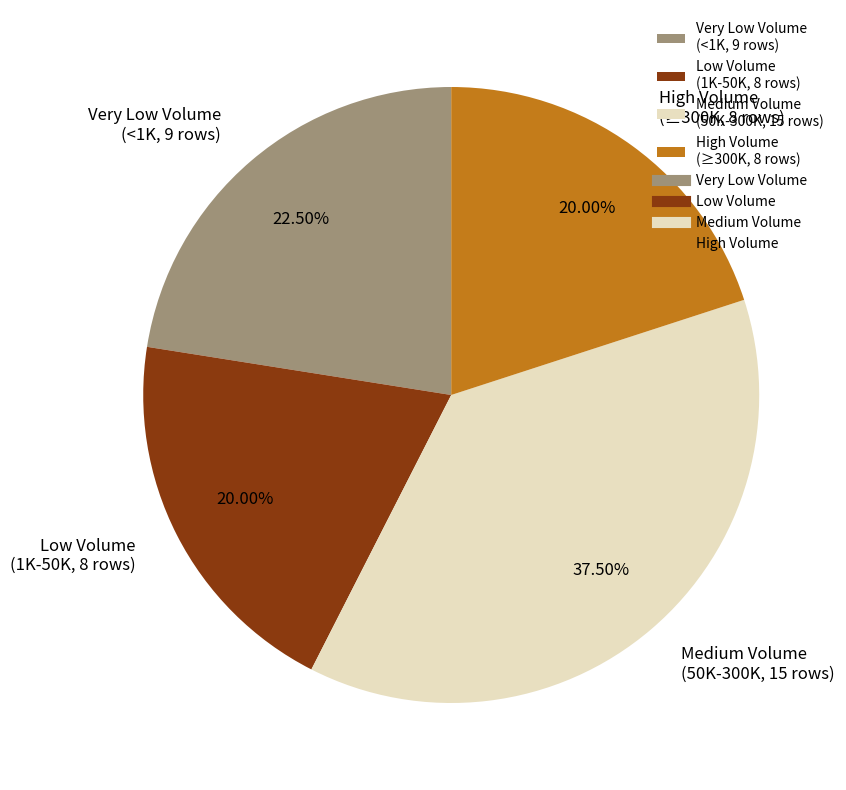

Does High Volume (≥300K, 8 rows) account for over 50% of the chart?

No